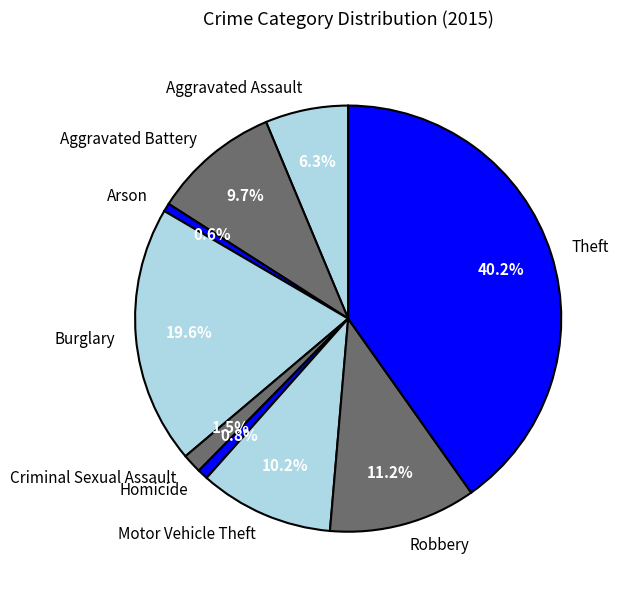

Is the sum of Aggravated Battery and Criminal Sexual Assault greater than half?

No